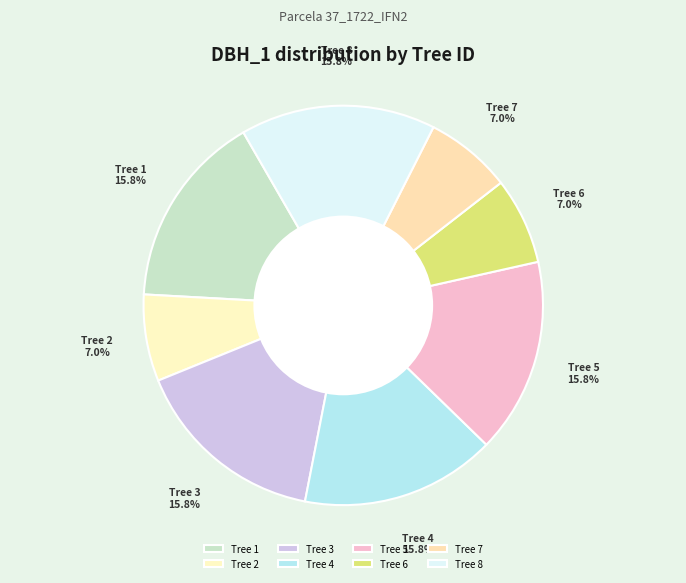

Is the sum of Tree 3 and Tree 1 greater than half?

No